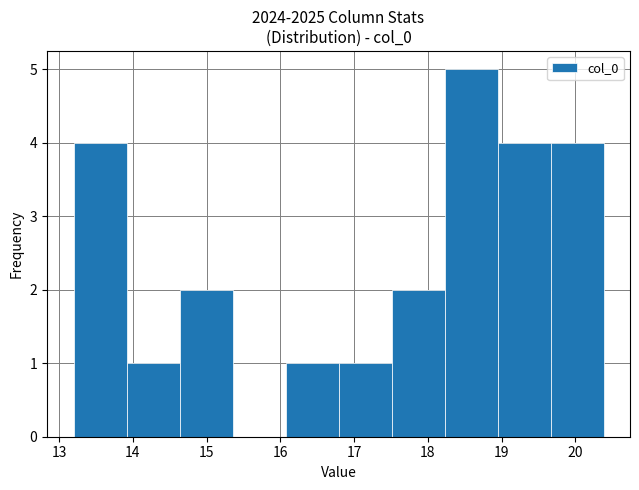

Which range on the x-axis has the tallest bar?

18.2 to 18.9